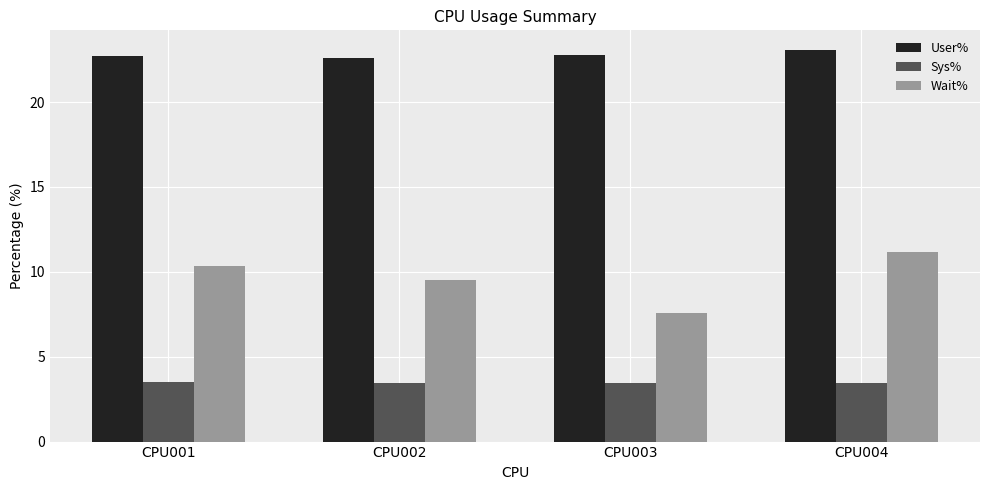

How many User% values are between 22 and 23?

3